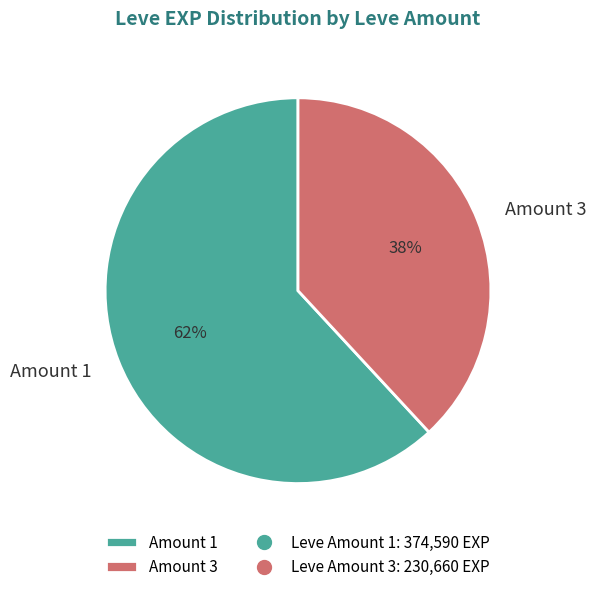

Between Amount 1 and Amount 3, which is larger?

Amount 1